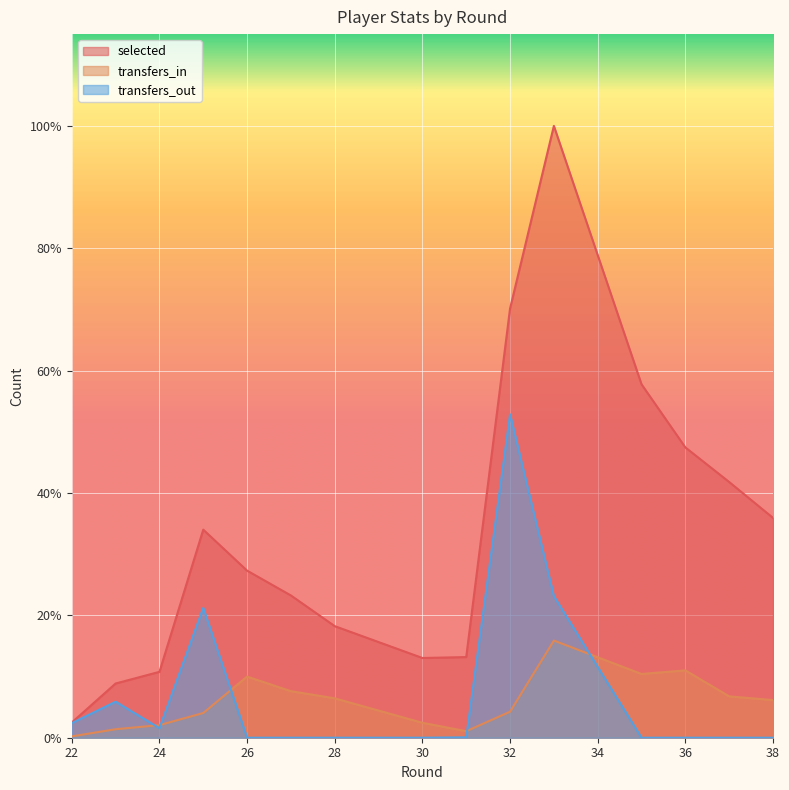

What is the difference between the highest and lowest values at 33?

0.8